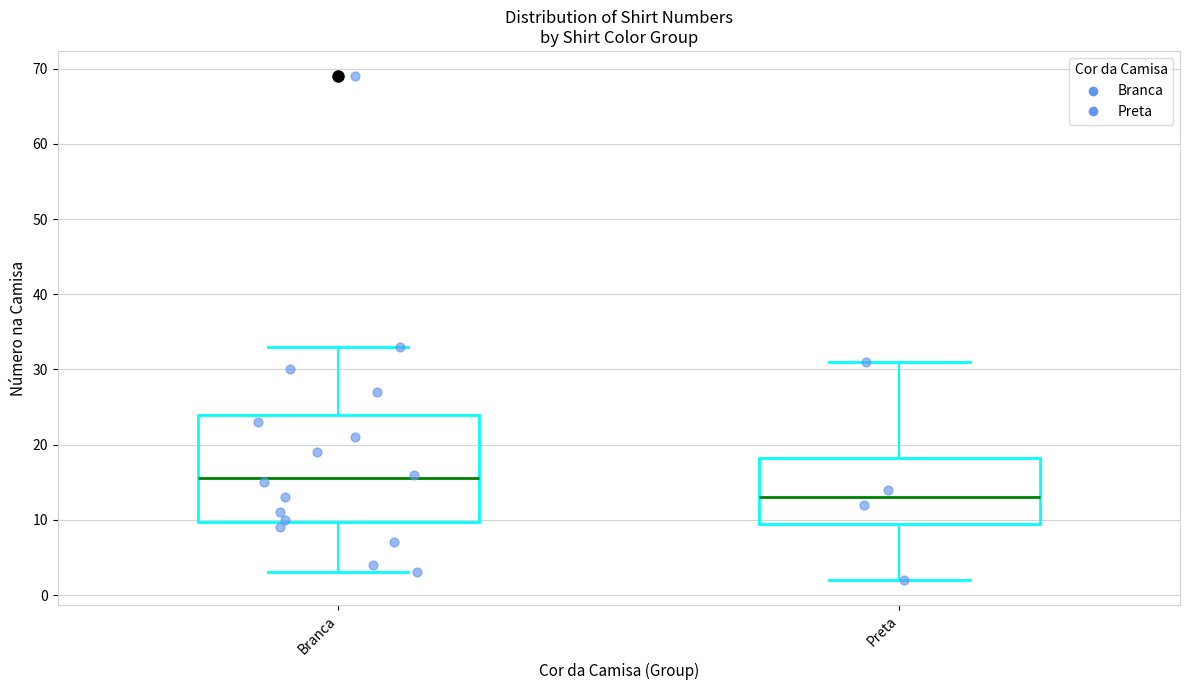

Reading left to right, transcribe this box plot: for each box, give where its median line is, the range the box spans, and where its two whiskers end, as read against the y-axis. The values are not printed on the chart, so give them approximately, as read against the axis.

Branca: median 16, box 10 to 24, whiskers 3 to 33
Preta: median 13, box 10 to 18, whiskers 2 to 31